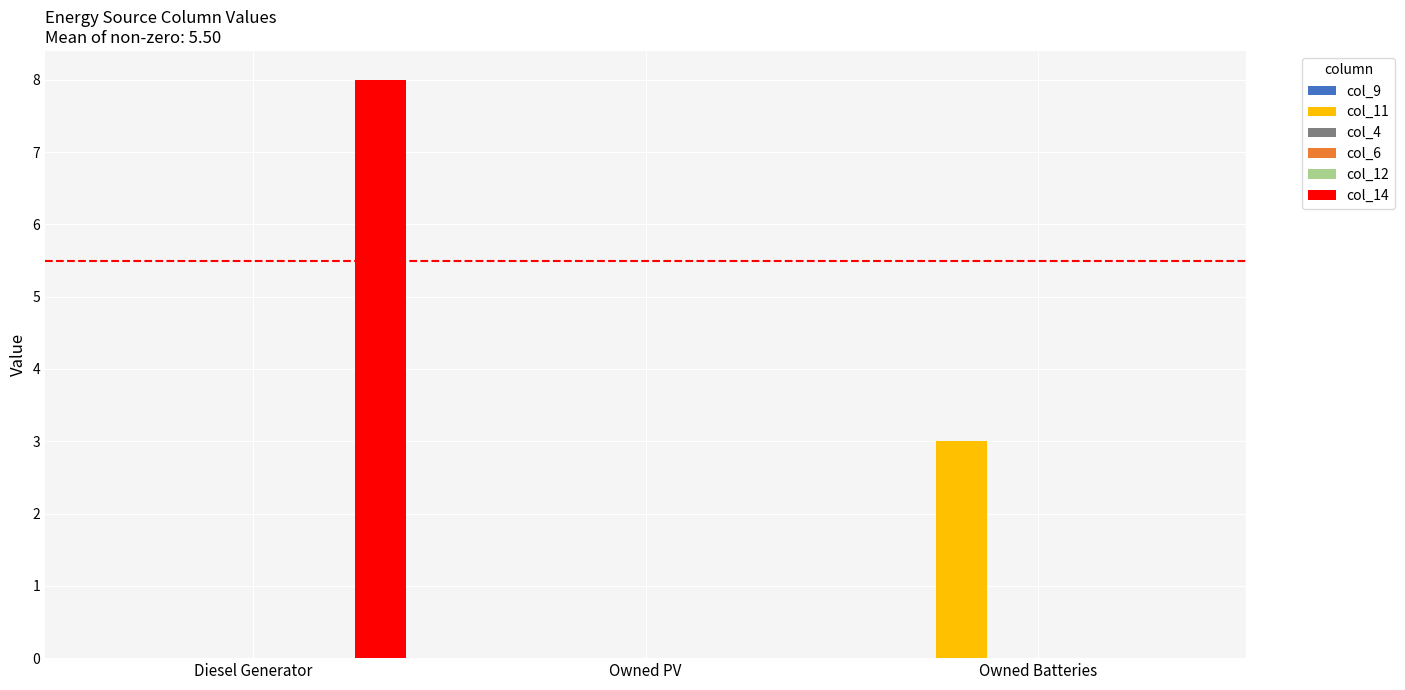

What is the difference between the maximum and second lowest values in the col_11 series?

3